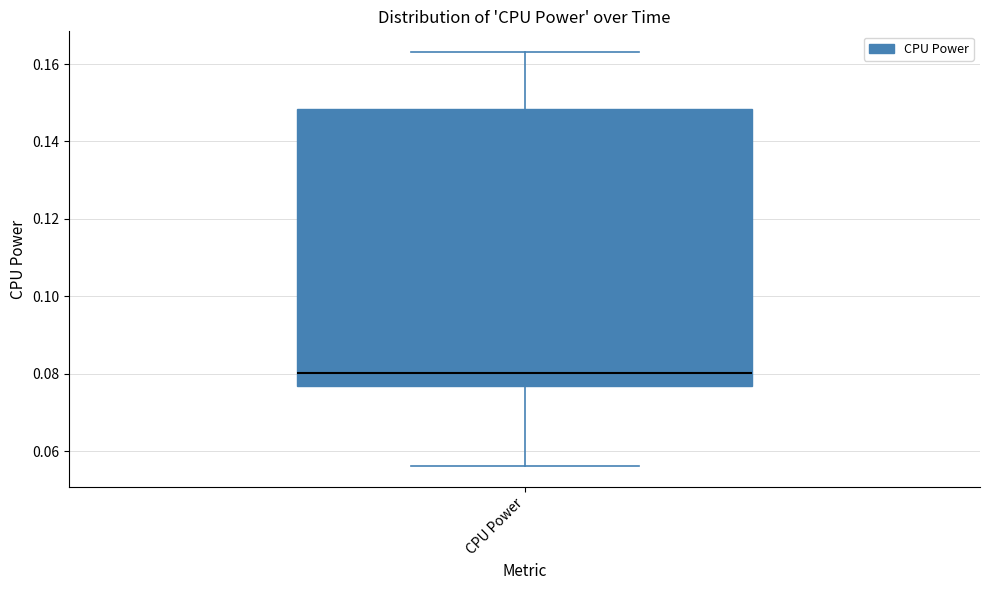

Where is the upper edge of the box for CPU Power on the y-axis? The values are not printed on the chart, so give them approximately, as read against the axis.

0.148